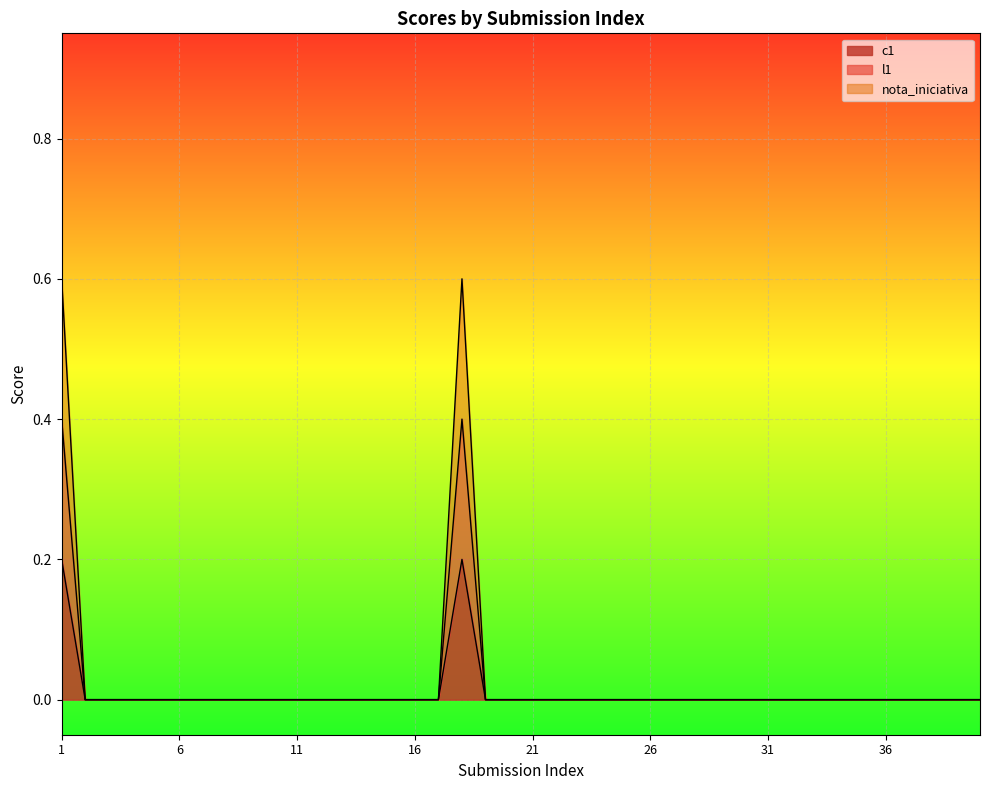

What are all the series names shown in the legend?

c1, l1, nota_iniciativa